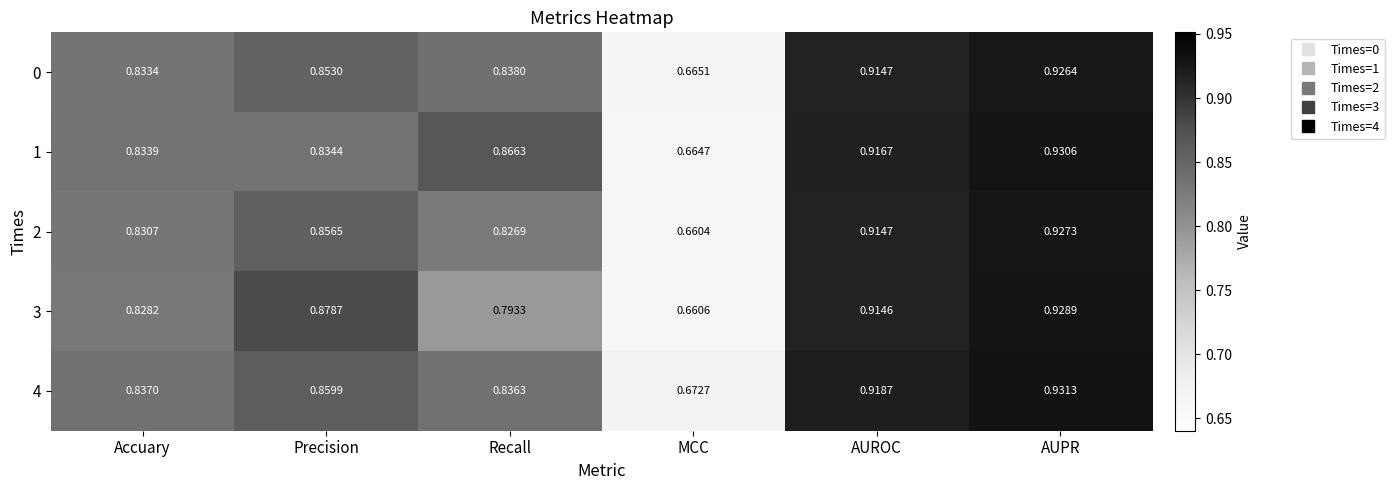

Where is 1 nearest to the value 0?

MCC